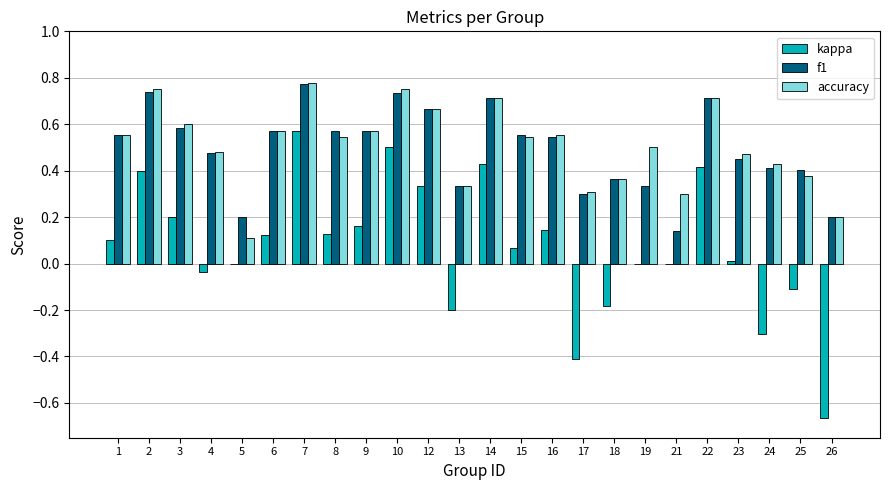

Is it true that kappa equals -0.4 at 26?

False